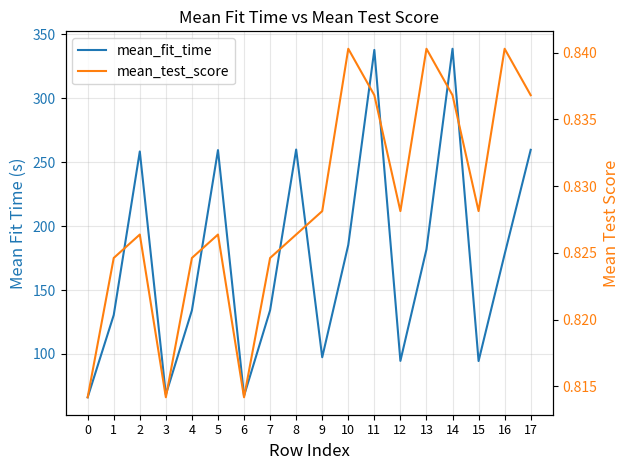

Where is mean_fit_time nearest to the value 202?

10